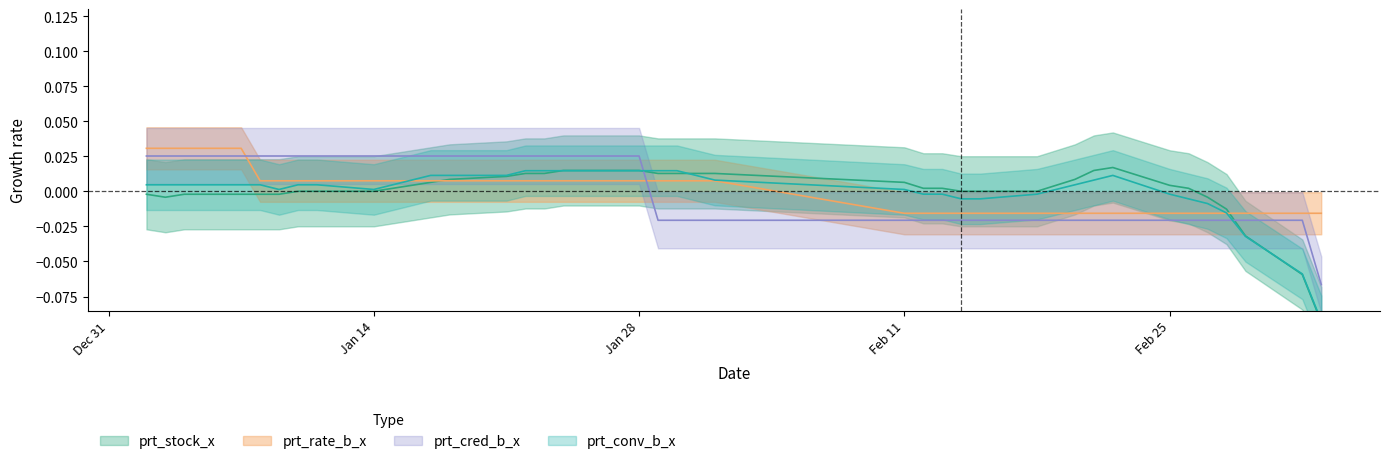

What is the smallest value displayed?

-0.1